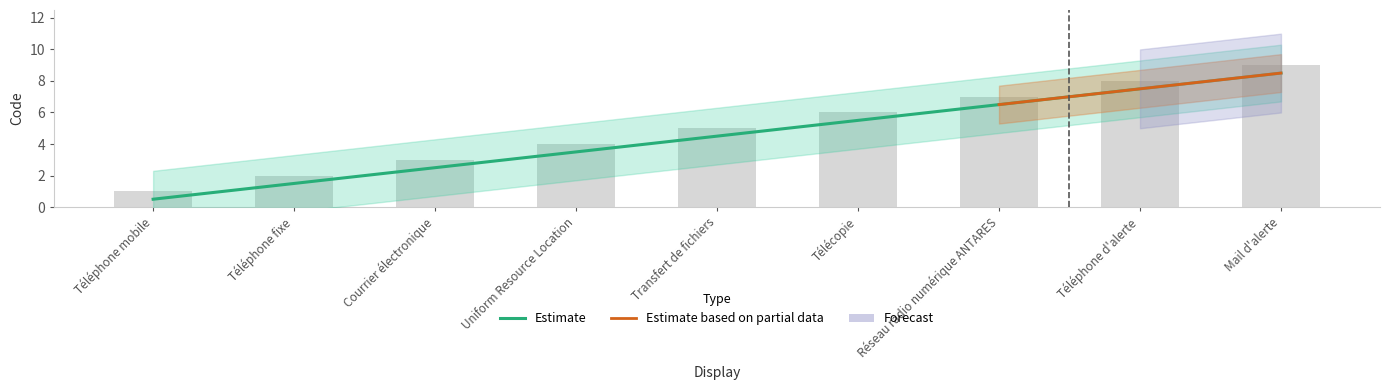

What is the difference between the maximum and minimum values?

8.0